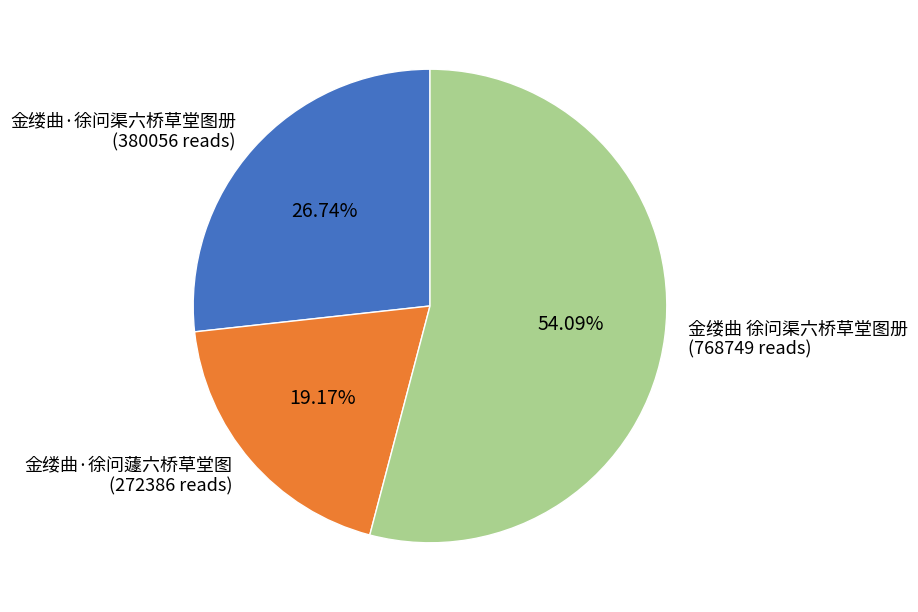

Which slice is the largest?

金缕曲 徐问渠六桥草堂图册